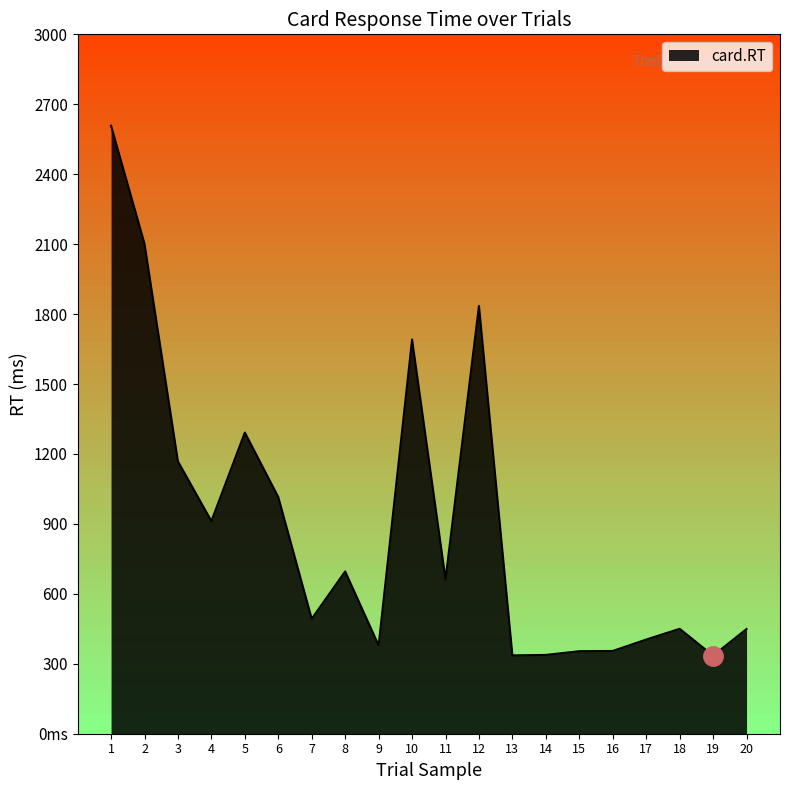

How many interior local valleys (lower than both neighbors) does the data have?

6